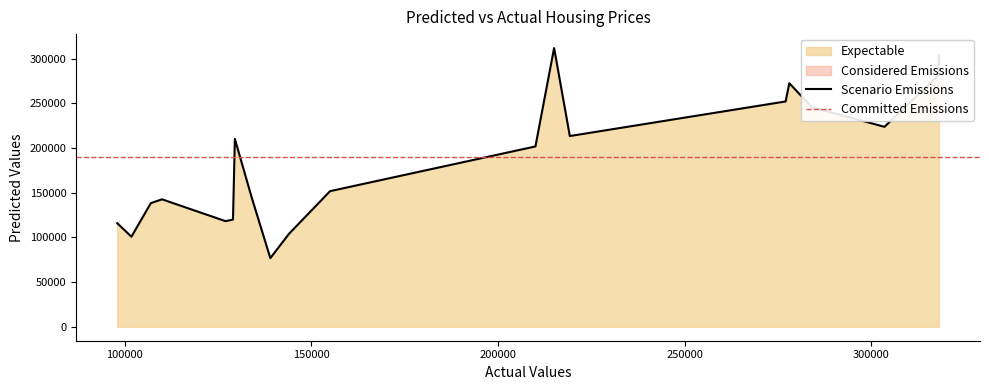

True or false: the data has more than 2 interior local peaks.

True